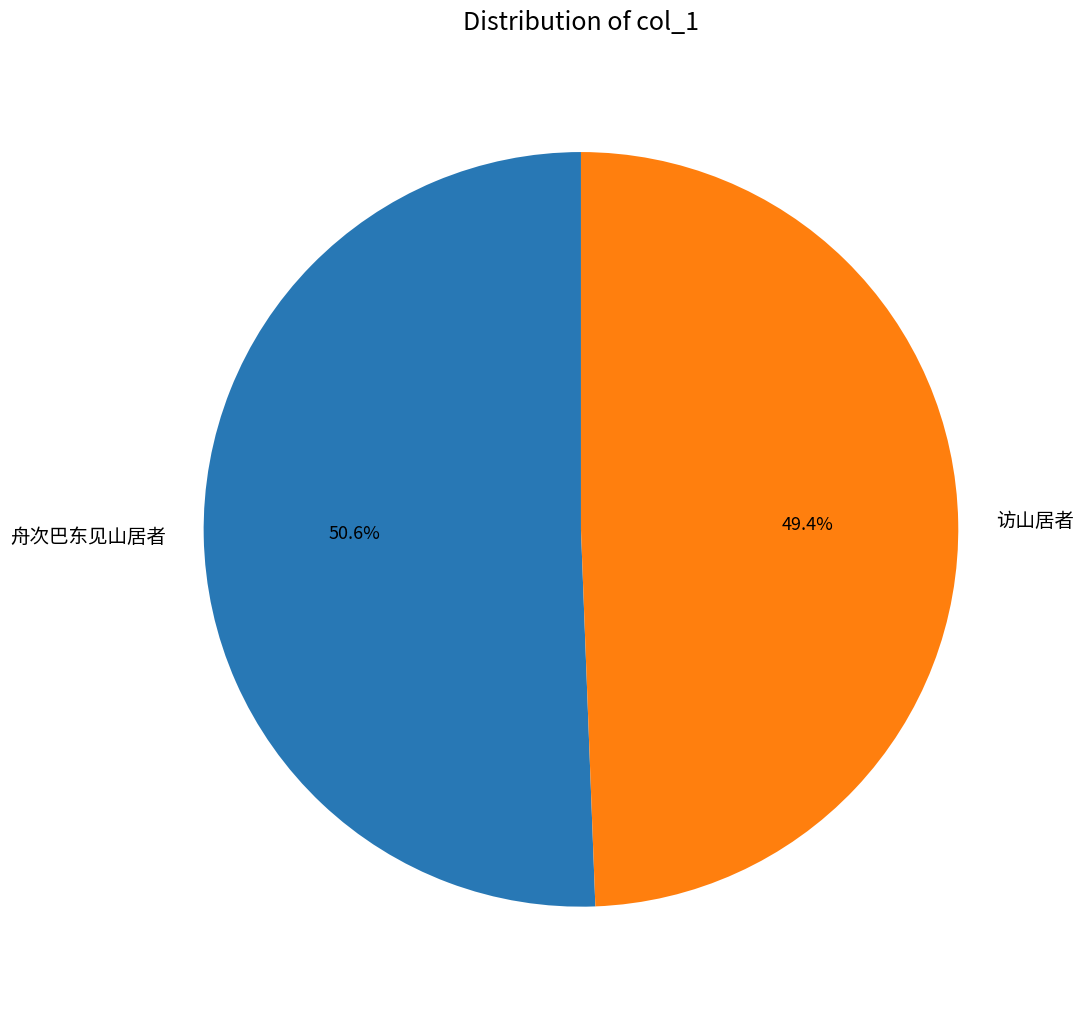

What is the ratio of the value at 舟次巴东见山居者 to the value at 访山居者?

1.0